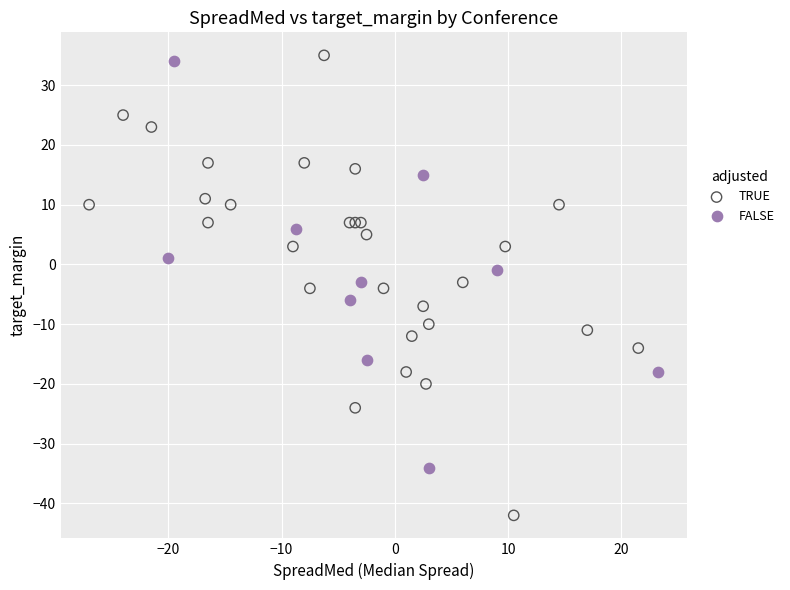

Which series contains the lowest Y value?

TRUE